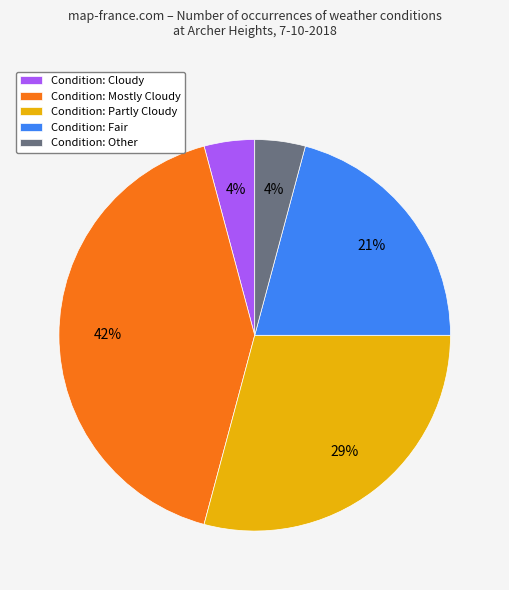

Which category has the biggest portion of the pie?

Condition: Mostly Cloudy